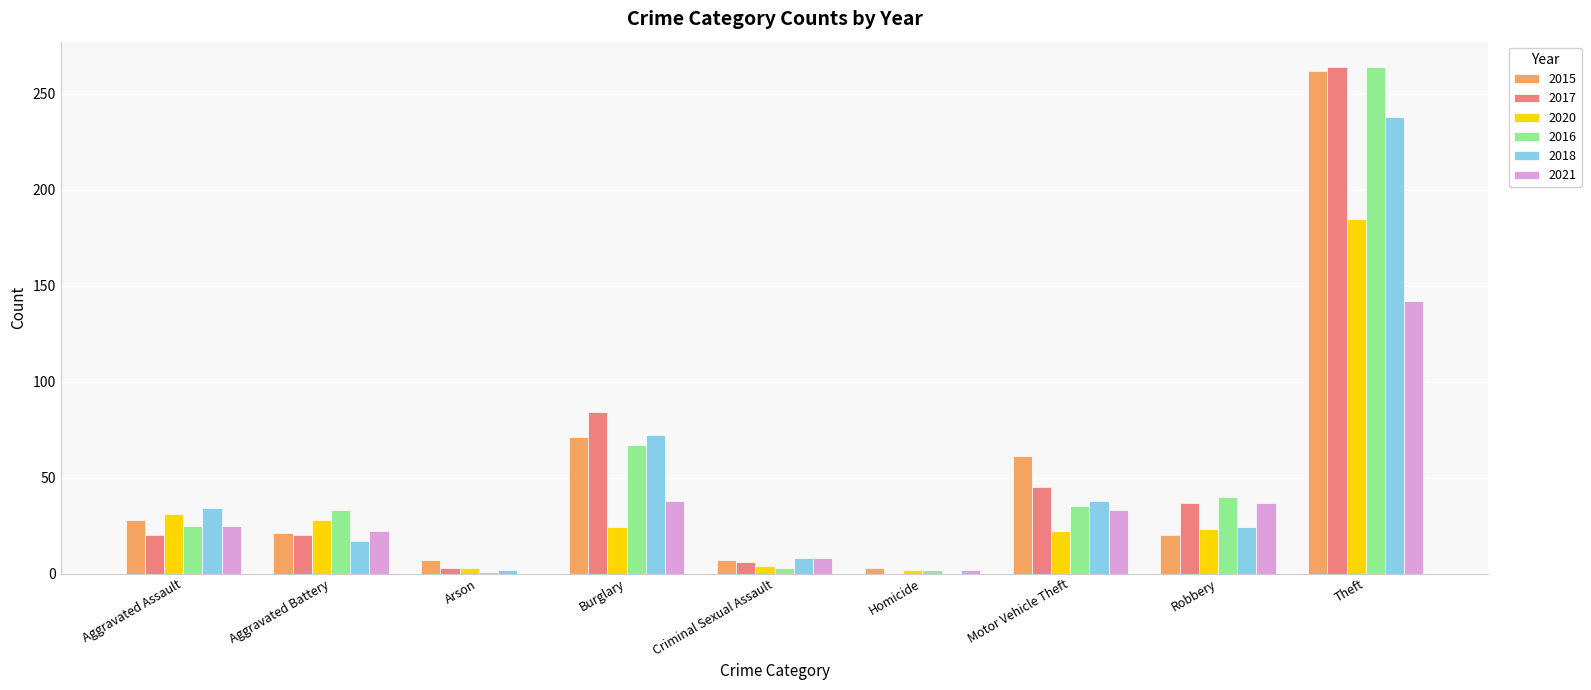

Where is 2015 nearest to the value 132?

Burglary